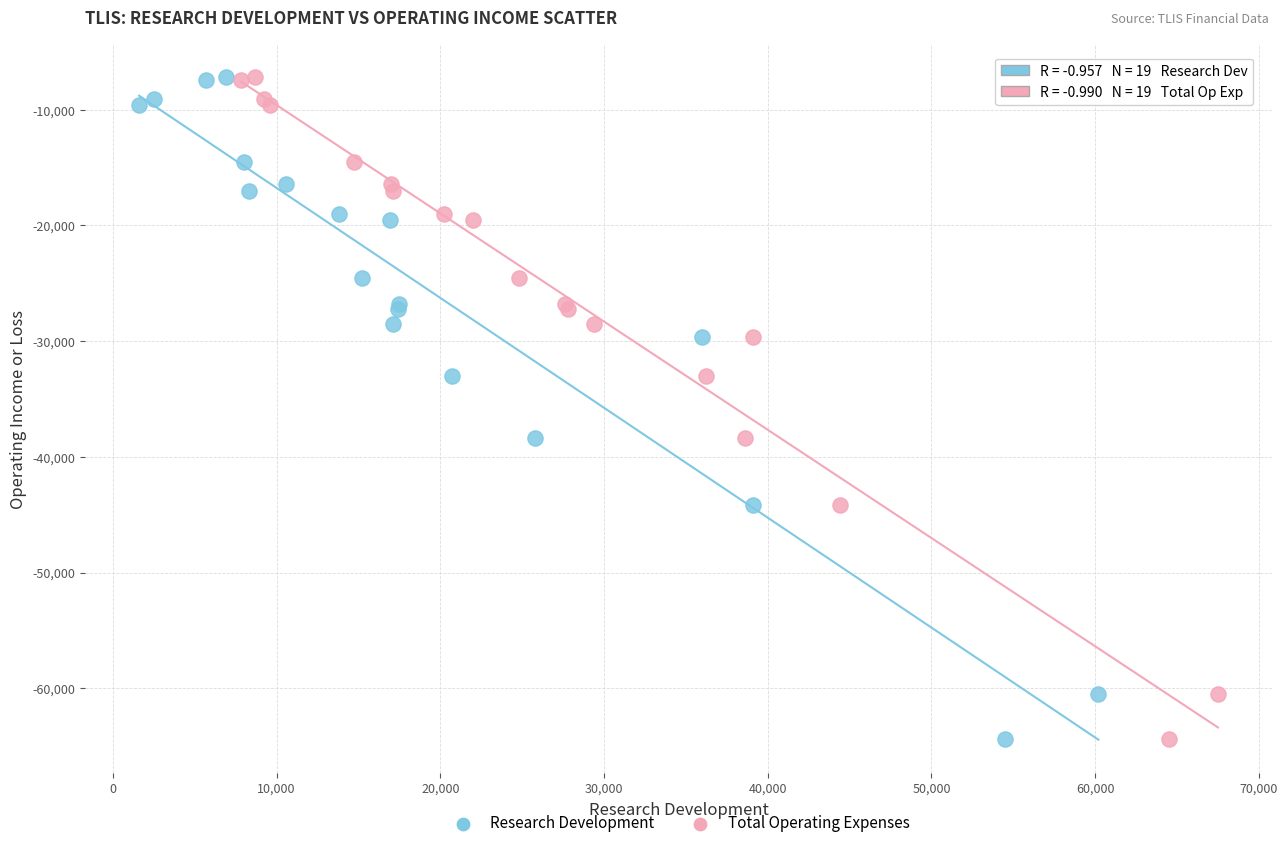

What are all the series names shown in the legend?

Research Development, Total Operating Expenses